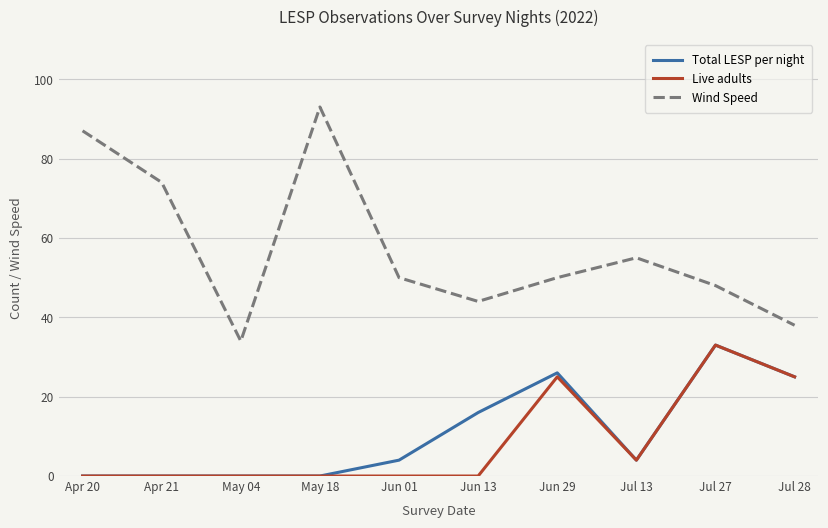

True or false: Live adults and Wind Speed intersect in this chart.

False